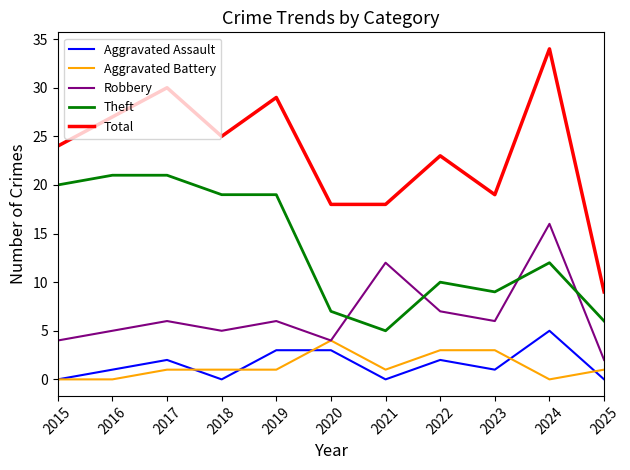

At which category does Total reach its first local peak?

2017